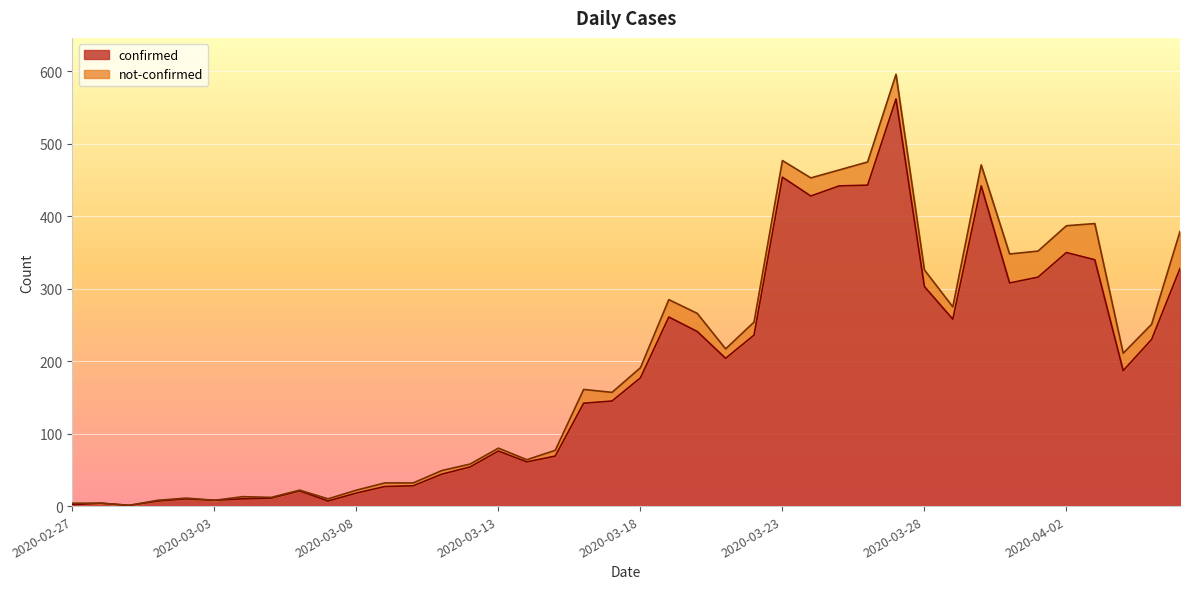

True or false: the data shows 204 at 2020-03-21.

True